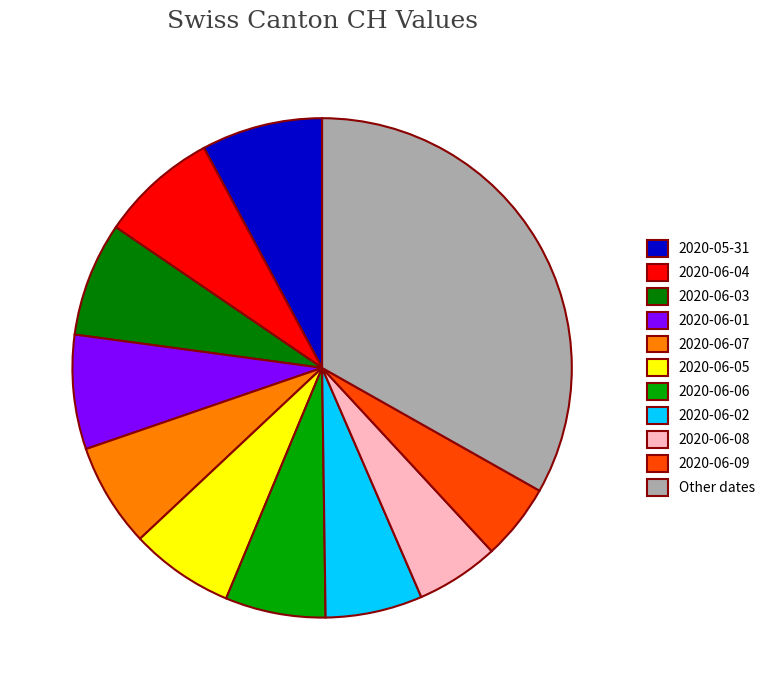

Which has a higher value, 2020-05-31 or 2020-06-05?

2020-05-31